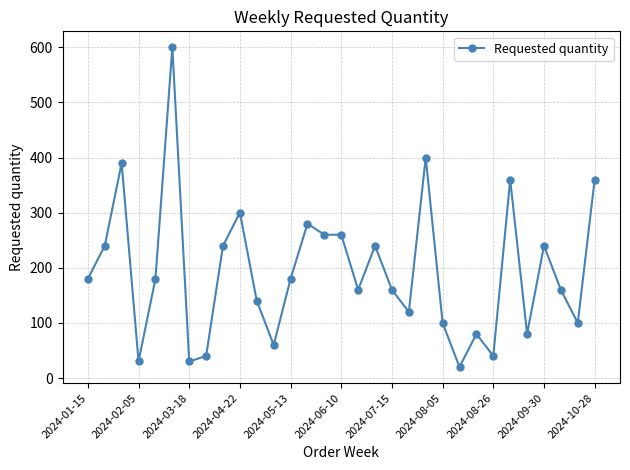

What is the difference between the second highest and second lowest values?

370